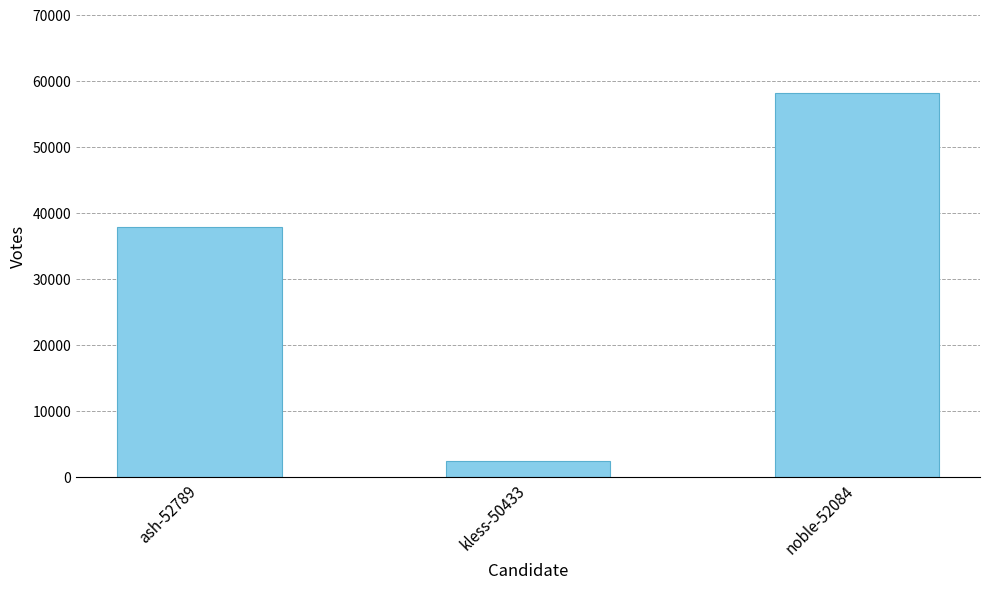

Reading left to right, transcribe all the data shown in this chart.

37837	2466	58102